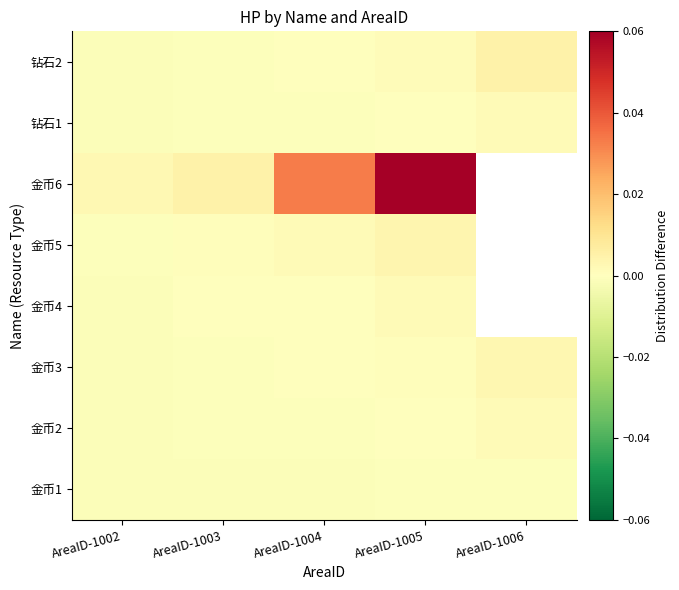

Which category has the highest value across all series?

AreaID-1005